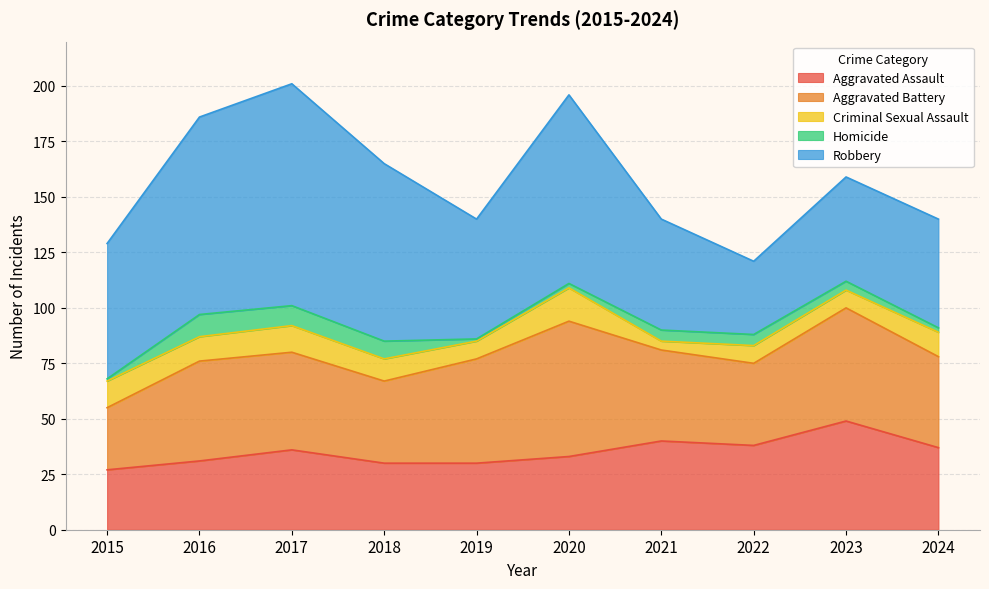

How many lines are shown in the chart?

5